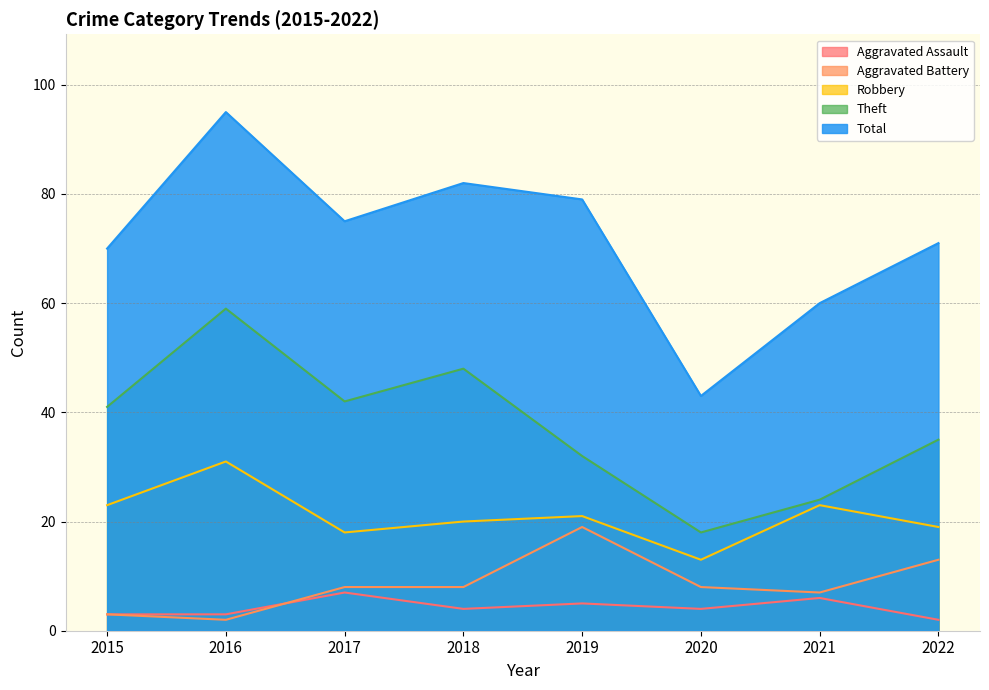

Reading left to right, extract all data points from this chart.

Aggravated Assault: 2015=3	2016=3	2017=7	2018=4	2019=5	2020=4	2021=6	2022=2
Aggravated Battery: 2015=3	2016=2	2017=8	2018=8	2019=19	2020=8	2021=7	2022=13
Robbery: 2015=23	2016=31	2017=18	2018=20	2019=21	2020=13	2021=23	2022=19
Theft: 2015=41	2016=59	2017=42	2018=48	2019=32	2020=18	2021=24	2022=35
Total: 2015=70	2016=95	2017=75	2018=82	2019=79	2020=43	2021=60	2022=71